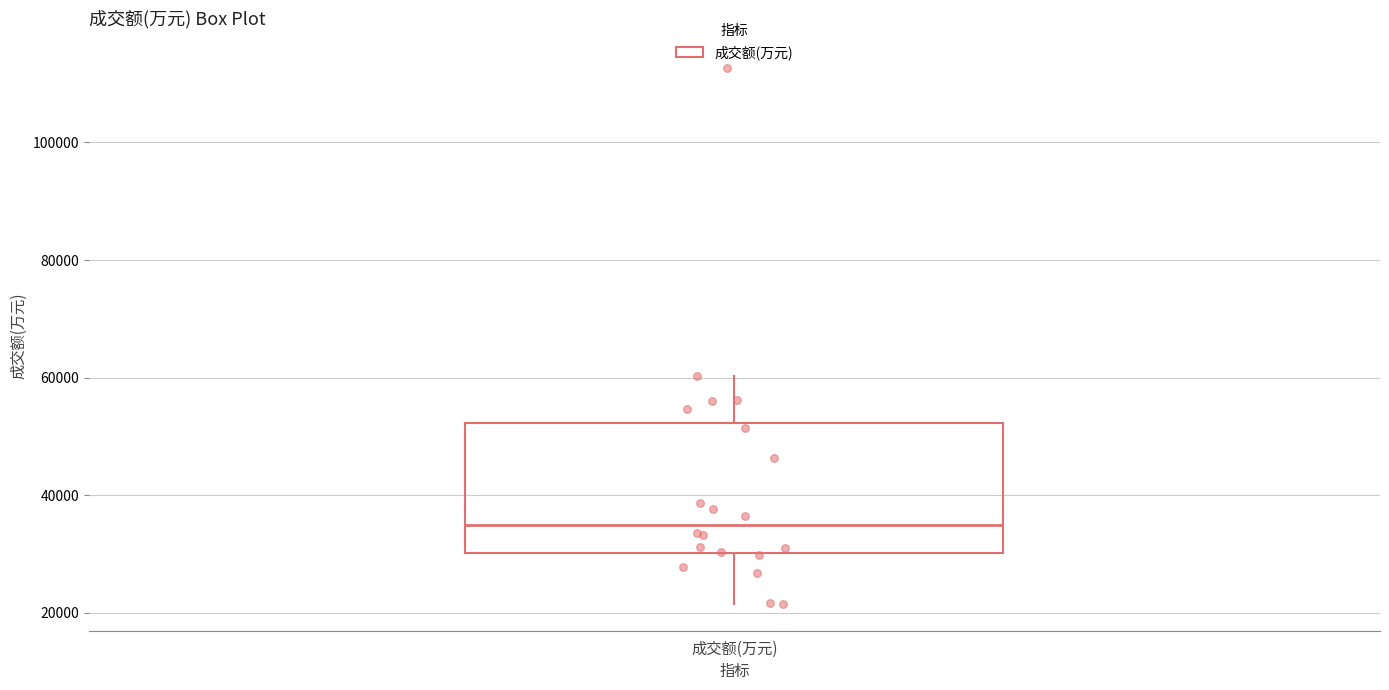

Where is the lower edge of the box for 成交额(万元) on the y-axis? The values are not printed on the chart, so give them approximately, as read against the axis.

30000